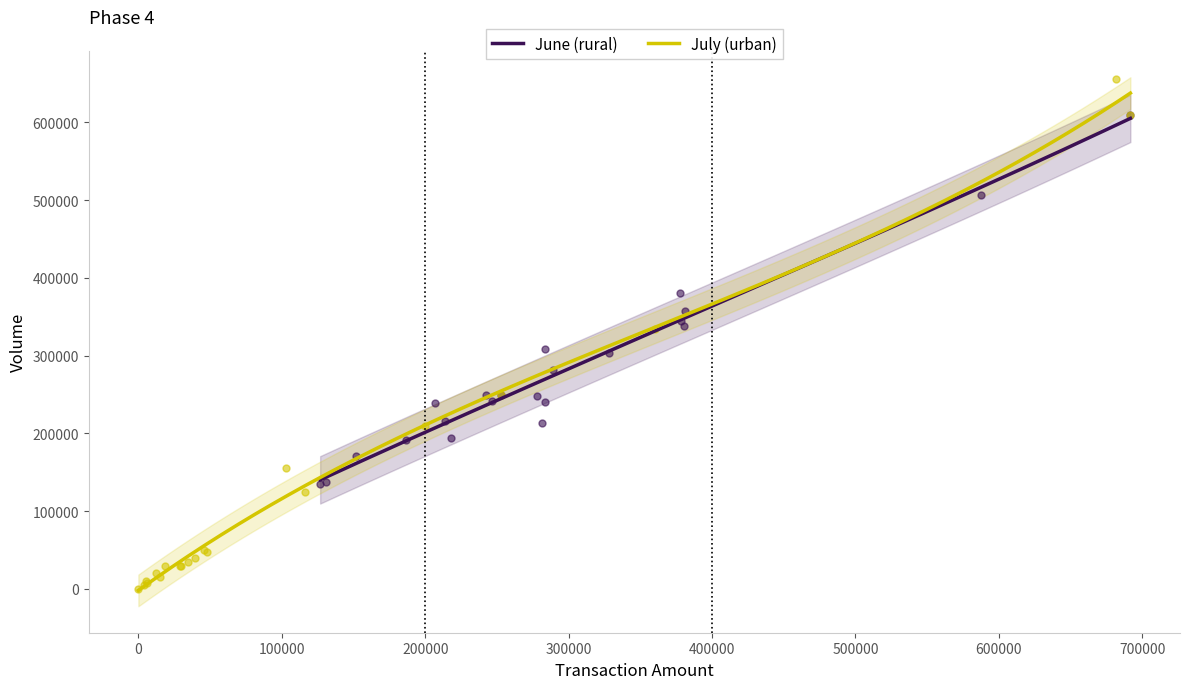

Which series contains the lowest Y value?

July (urban)